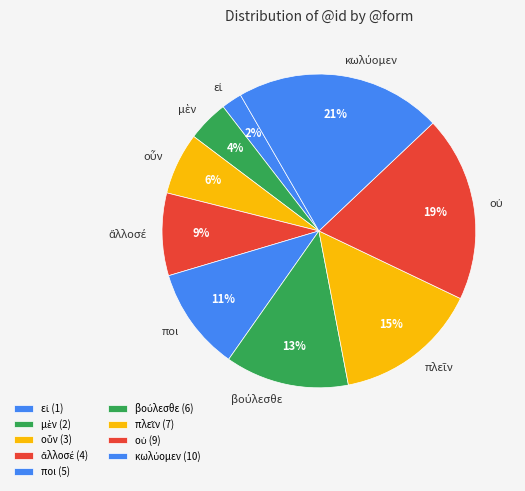

Is there a majority slice in this chart?

No